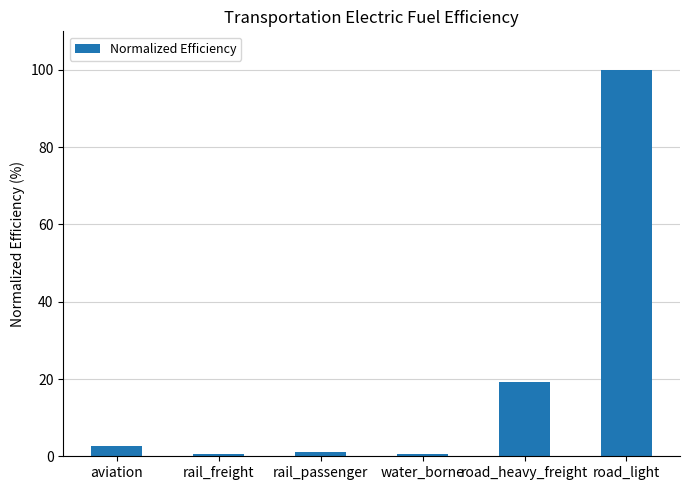

What is the difference between the maximum and minimum values?

99.5